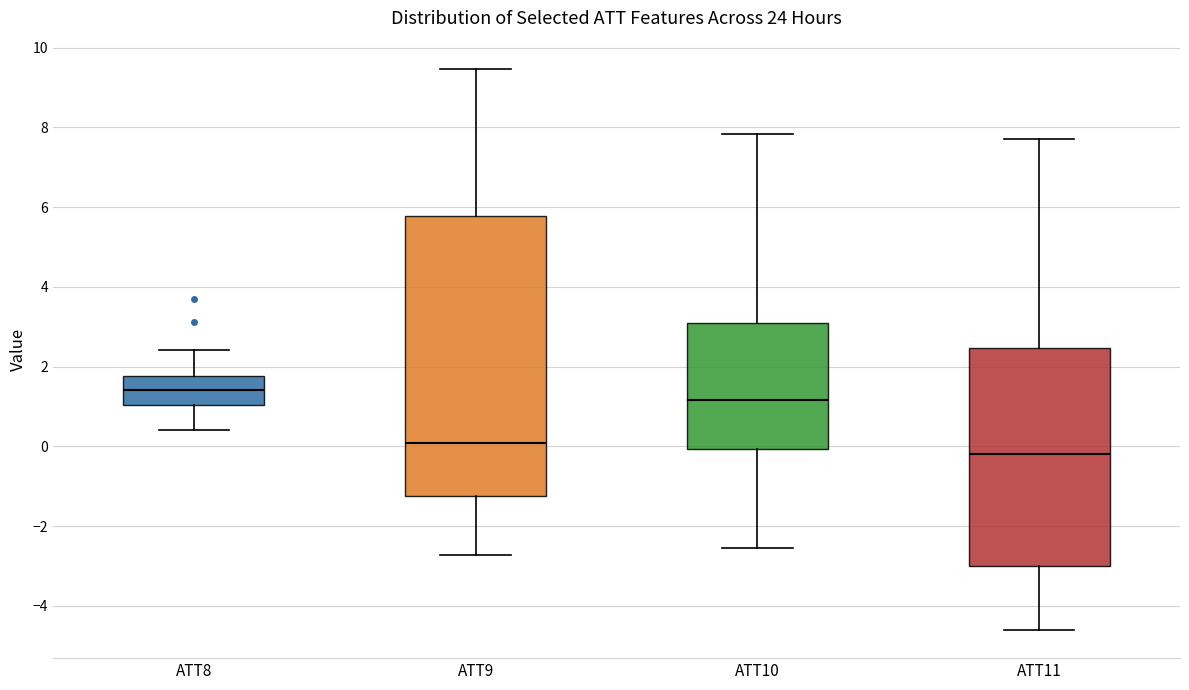

Reading left to right, read every box against the y-axis: the position of its median line, the range the box covers, and the ends of its whiskers. The values are not printed on the chart, so give them approximately, as read against the axis.

ATT8: median 1.4, box 1.0 to 1.8, whiskers 0.4 to 2.4
ATT9: median 0.0, box -1.2 to 5.8, whiskers -2.8 to 9.4
ATT10: median 1.2, box 0.0 to 3.0, whiskers -2.6 to 7.8
ATT11: median -0.2, box -3.0 to 2.4, whiskers -4.6 to 7.8